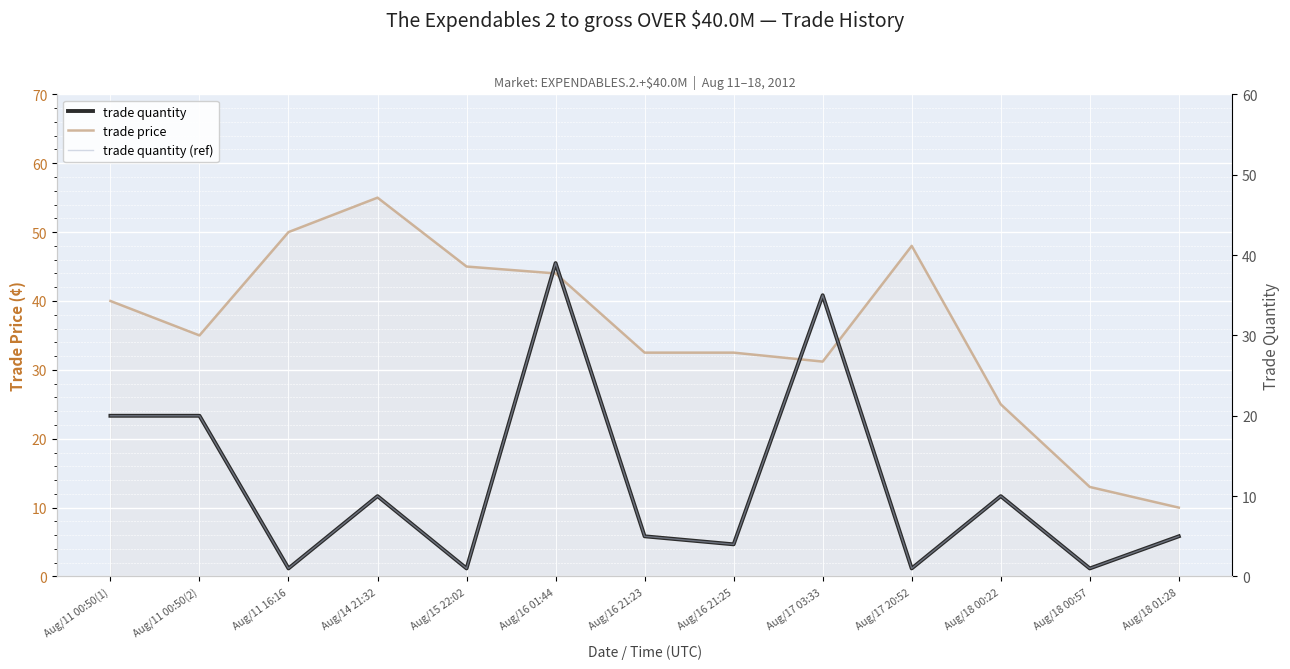

Is the value of trade quantity (ref) at Aug/11 00:50(2) greater than the value of trade price at Aug/11 00:50(1)?

No